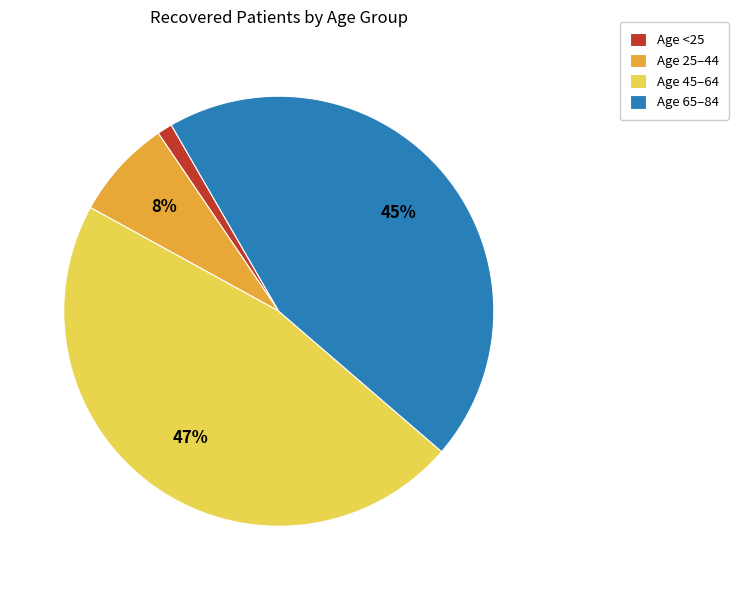

What percentage is the Age <25 slice, to the nearest percent?

1%